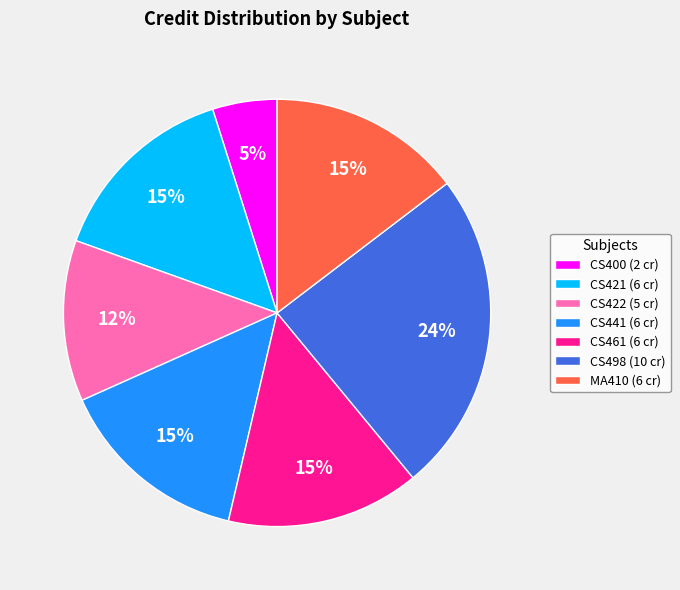

Does any single category account for the majority?

No